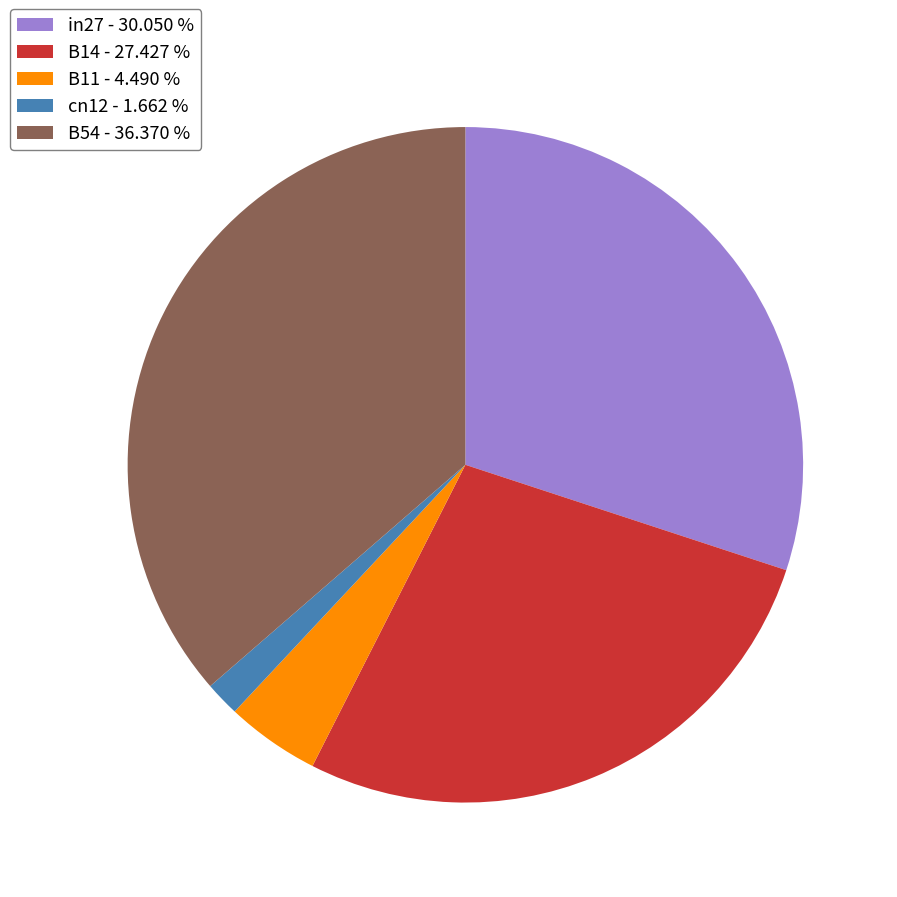

Which has a higher value, B11 - 4.490 % or B14 - 27.427 %?

B14 - 27.427 %